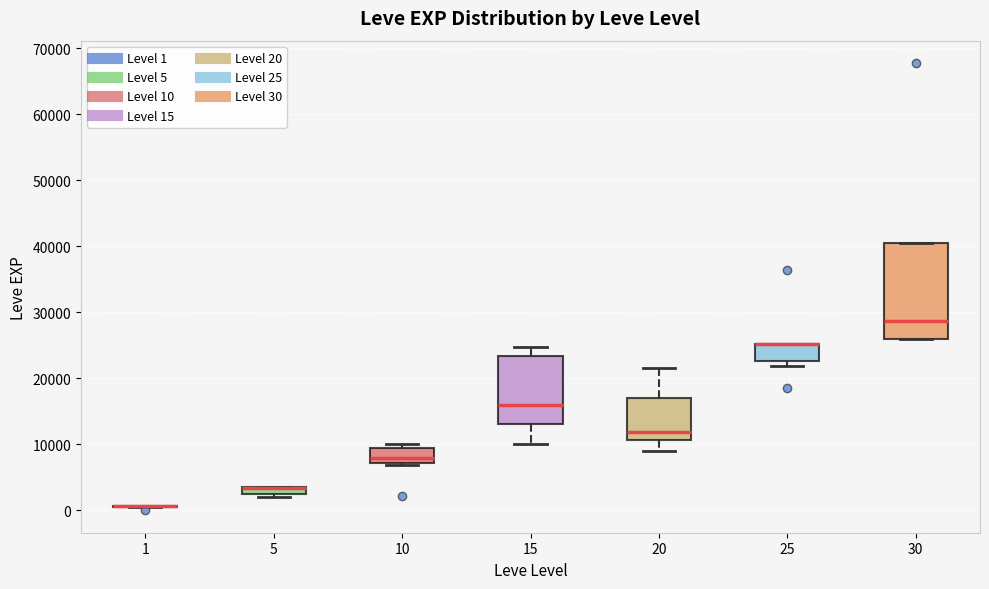

Where is the upper edge of the box at x = 25 on the y-axis? The values are not printed on the chart, so give them approximately, as read against the axis.

25000